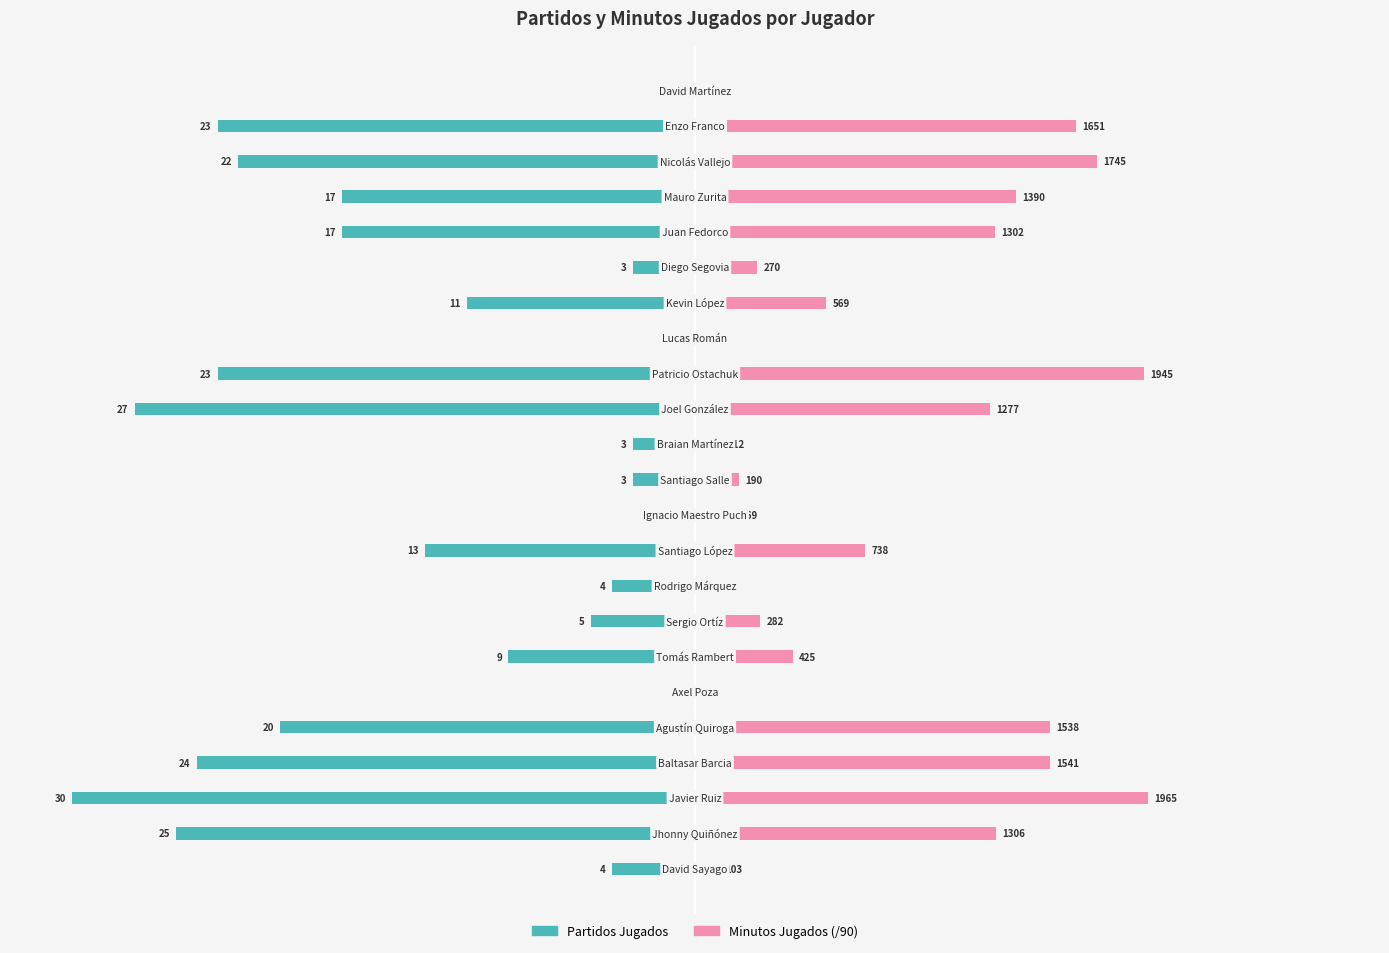

Which series has the largest total across all categories?

Minutos Jugados (/90)